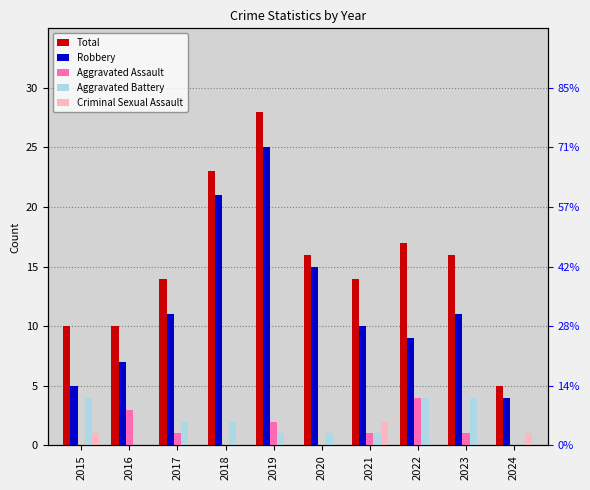

Reading left to right, what are all the values shown in this chart?

Total: 10	10	14	23	28	16	14	17	16	5
Robbery: 5	7	11	21	25	15	10	9	11	4
Aggravated Assault: 0	3	1	0	2	0	1	4	1	0
Aggravated Battery: 4	0	2	2	1	1	1	4	4	0
Criminal Sexual Assault: 1	0	0	0	0	0	2	0	0	1